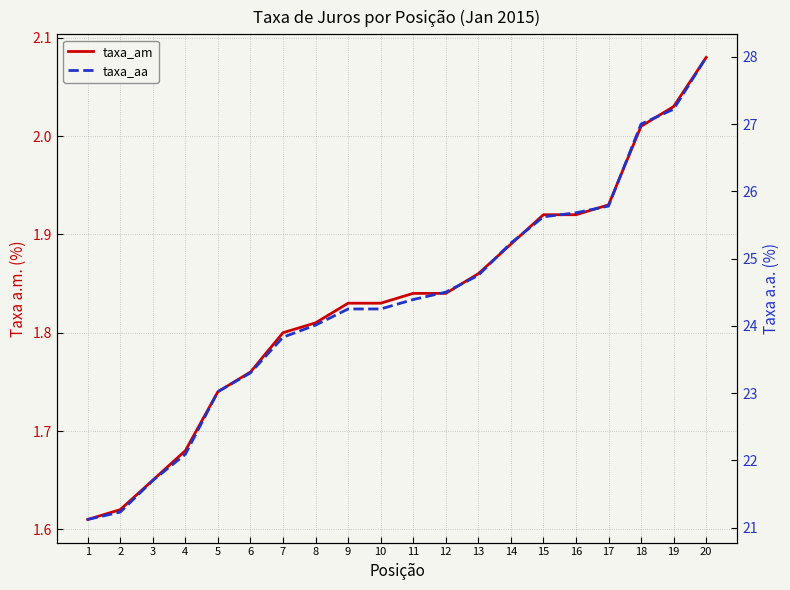

What is the average value of the taxa_am series?

1.8